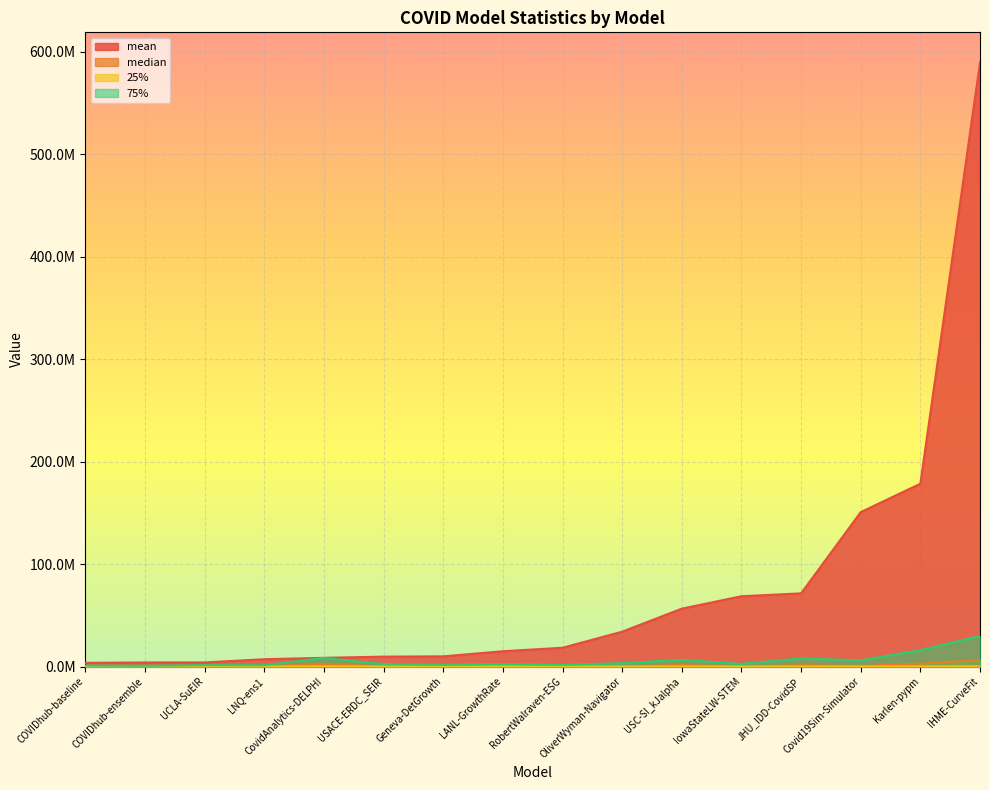

Is it true that 75% equals 16029928.0 at Karlen-pypm?

True